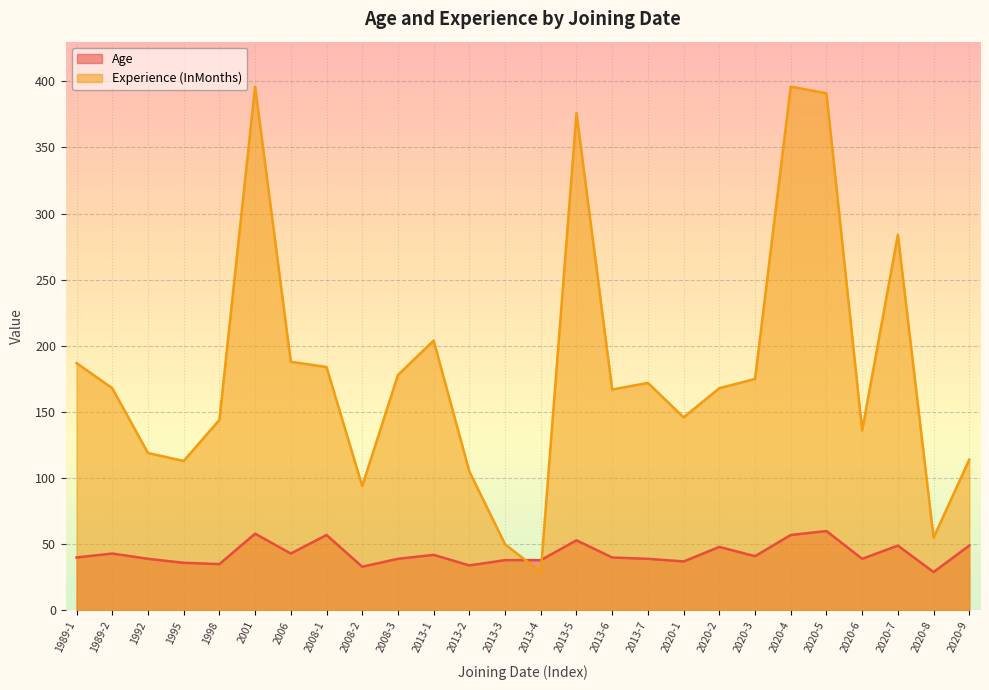

True or false: Age has a value of 75 at 2013-5.

False